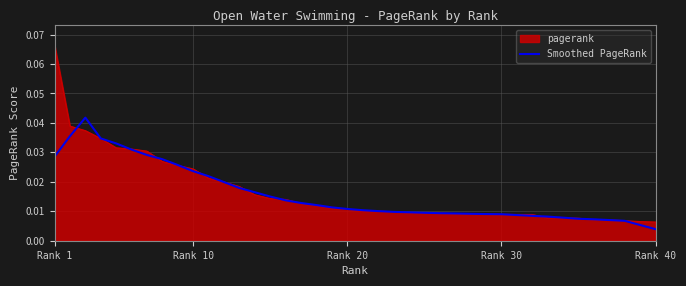

Rank the series by their maximum value, from lowest to highest.

Smoothed PageRank, pagerank